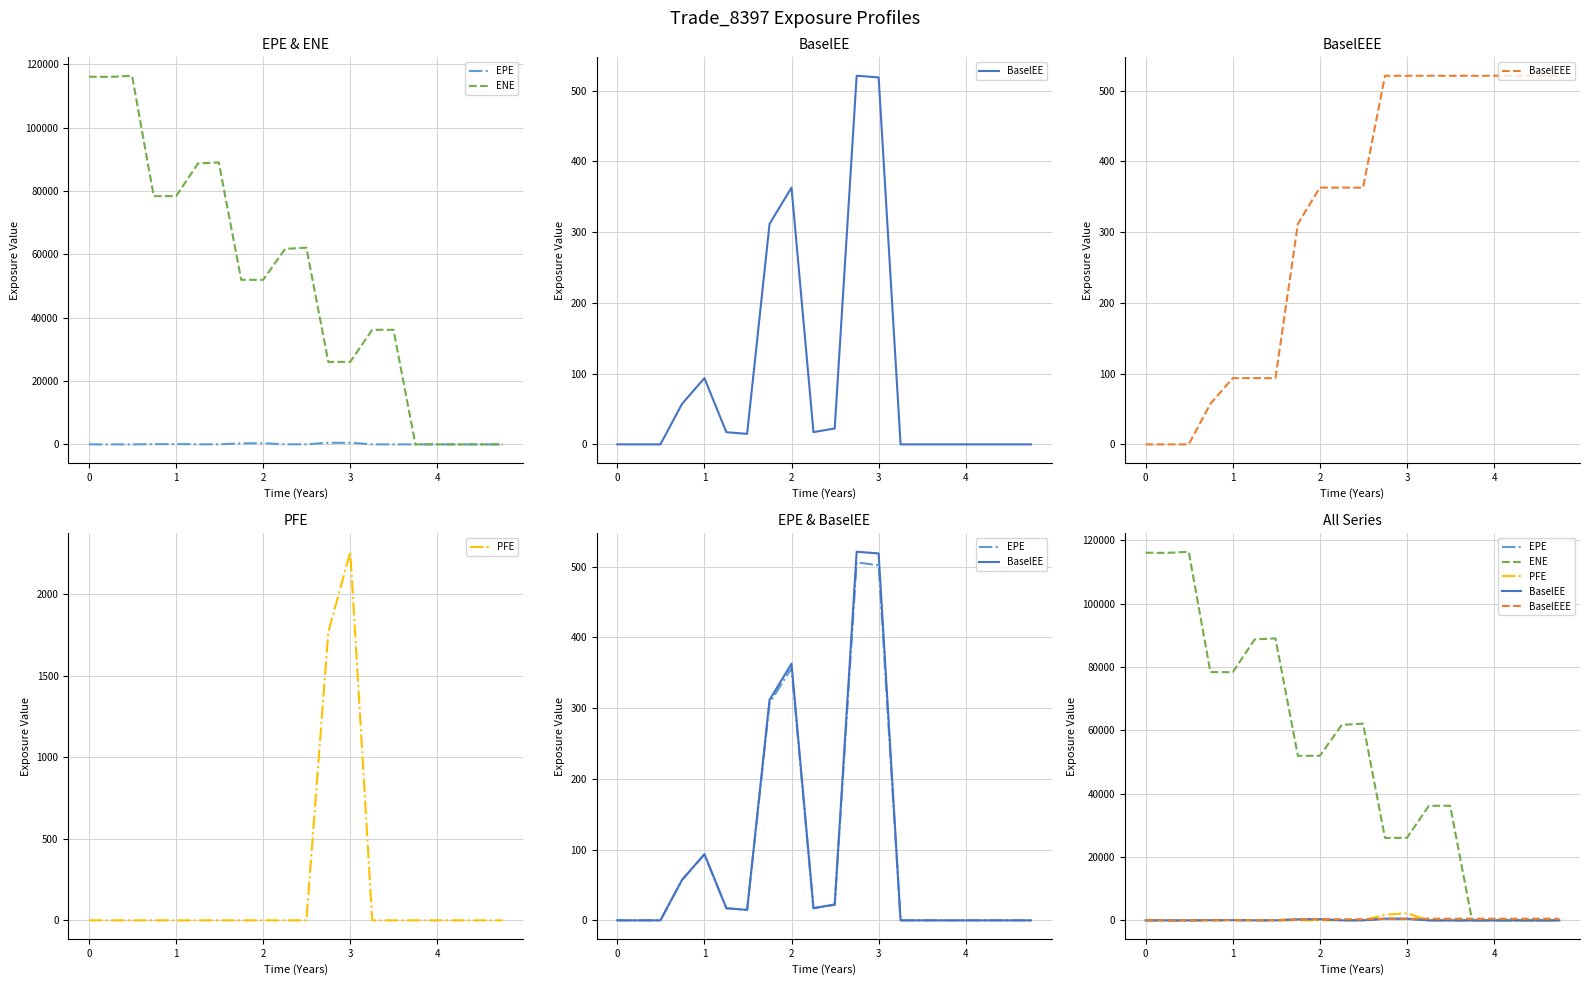

How many data points in PFE are above 0?

2